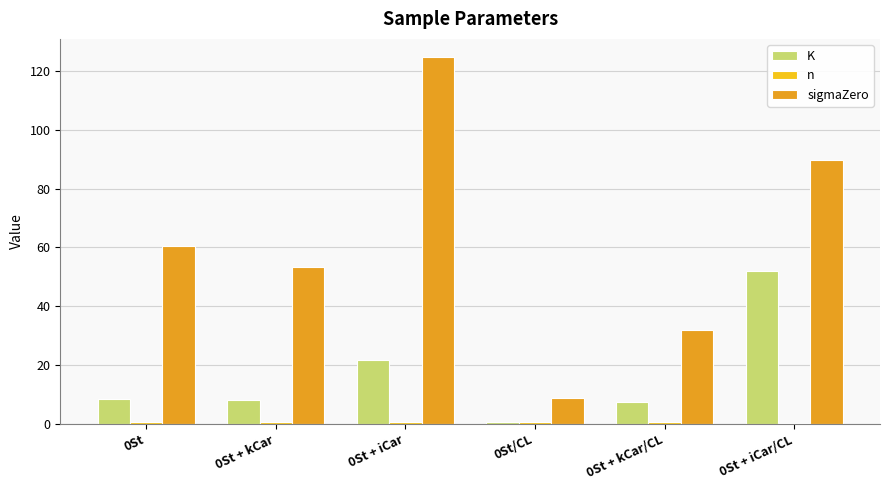

At which label is K closest to 26?

0St + iCar